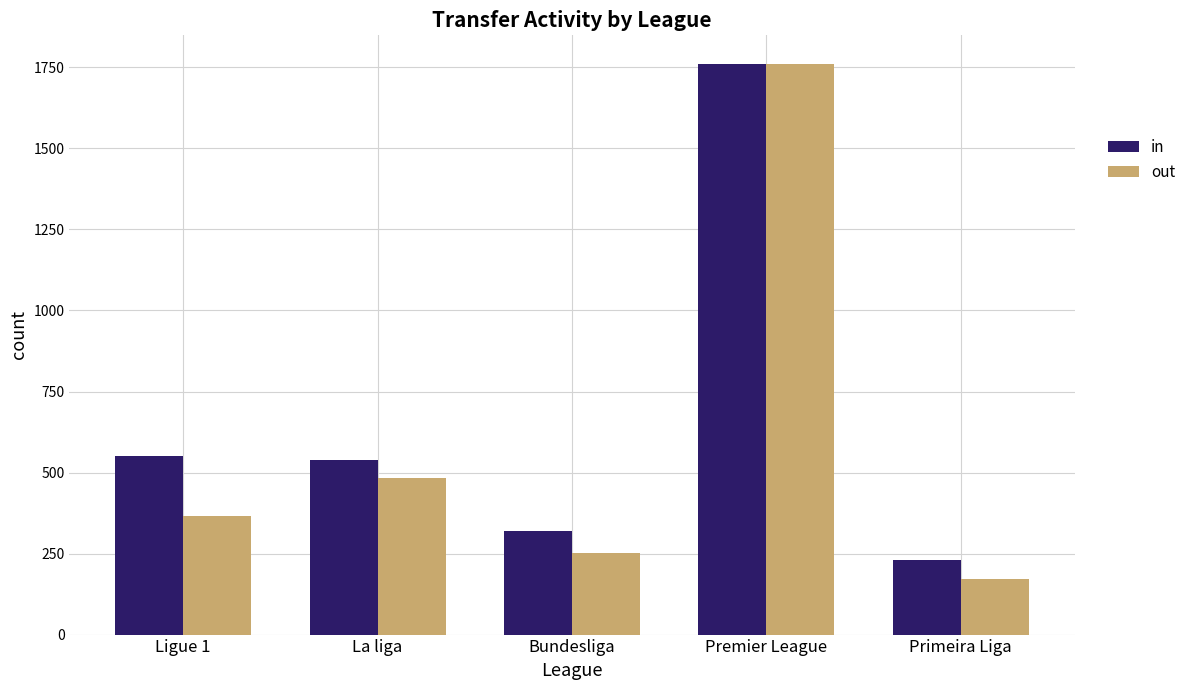

Where is out nearest to the value 966?

La liga